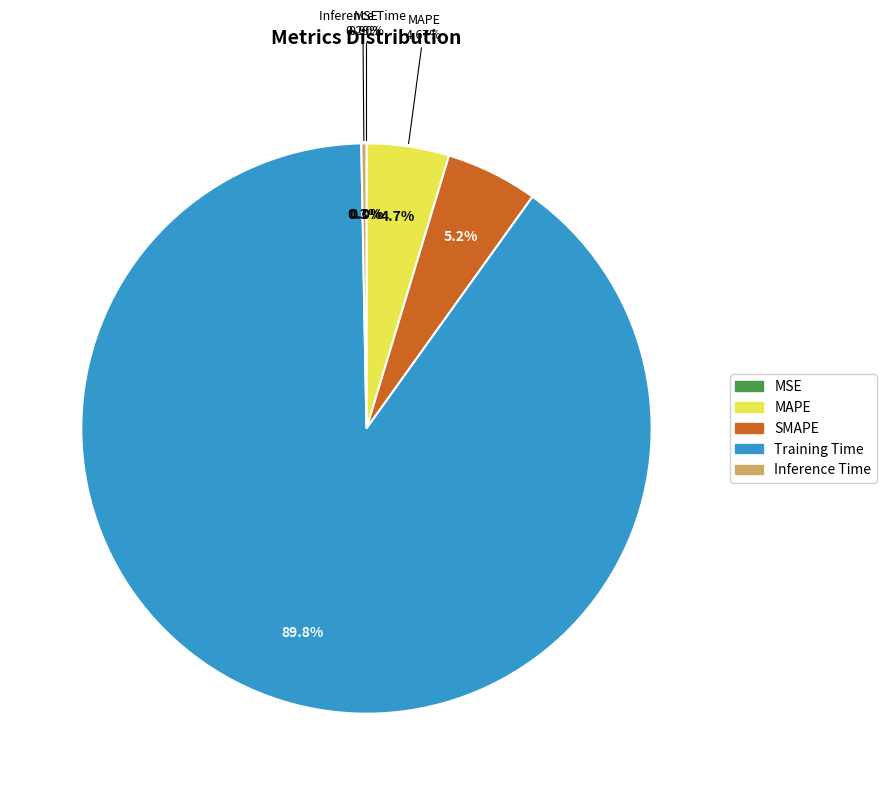

To the nearest percent, what percentage of the pie is SMAPE?

5%